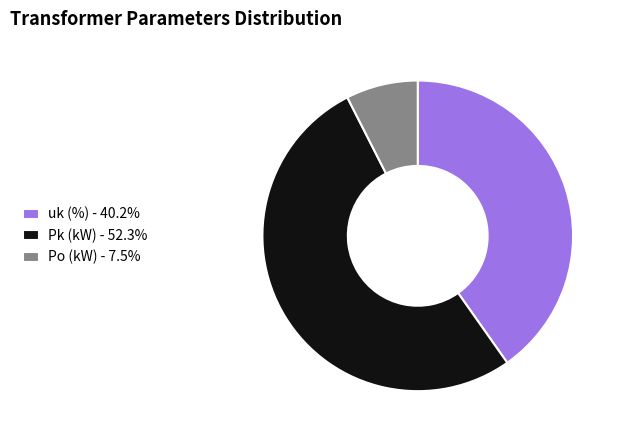

Which category has the biggest portion of the pie?

Pk (kW)